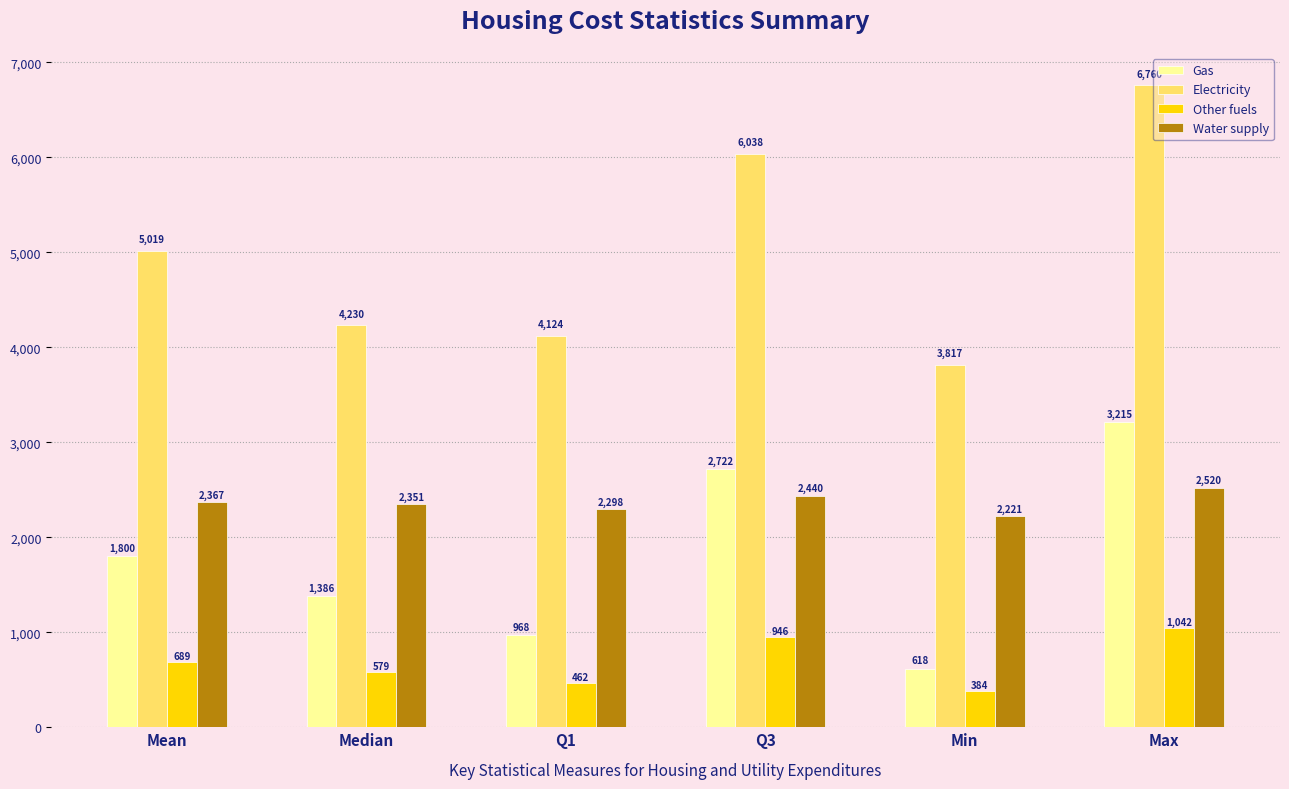

What position from the left is Q3?

4